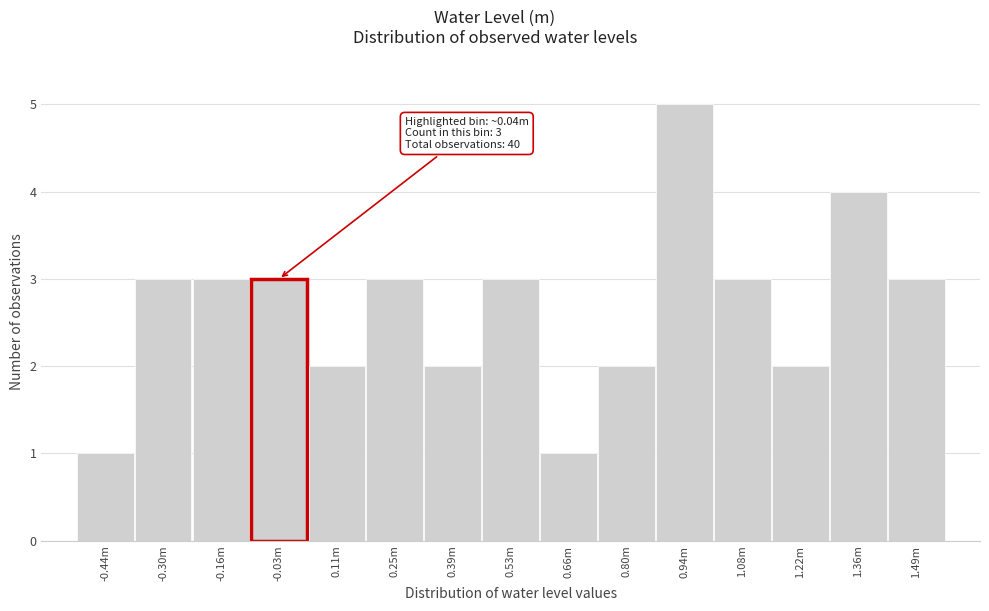

Reading right to left, list all the values displayed in this chart.

1.49m=3	1.36m=4	1.22m=2	1.08m=3	0.94m=5	0.80m=2	0.66m=1	0.53m=3	0.39m=2	0.25m=3	0.11m=2	-0.03m=3	-0.16m=3	-0.30m=3	-0.44m=1